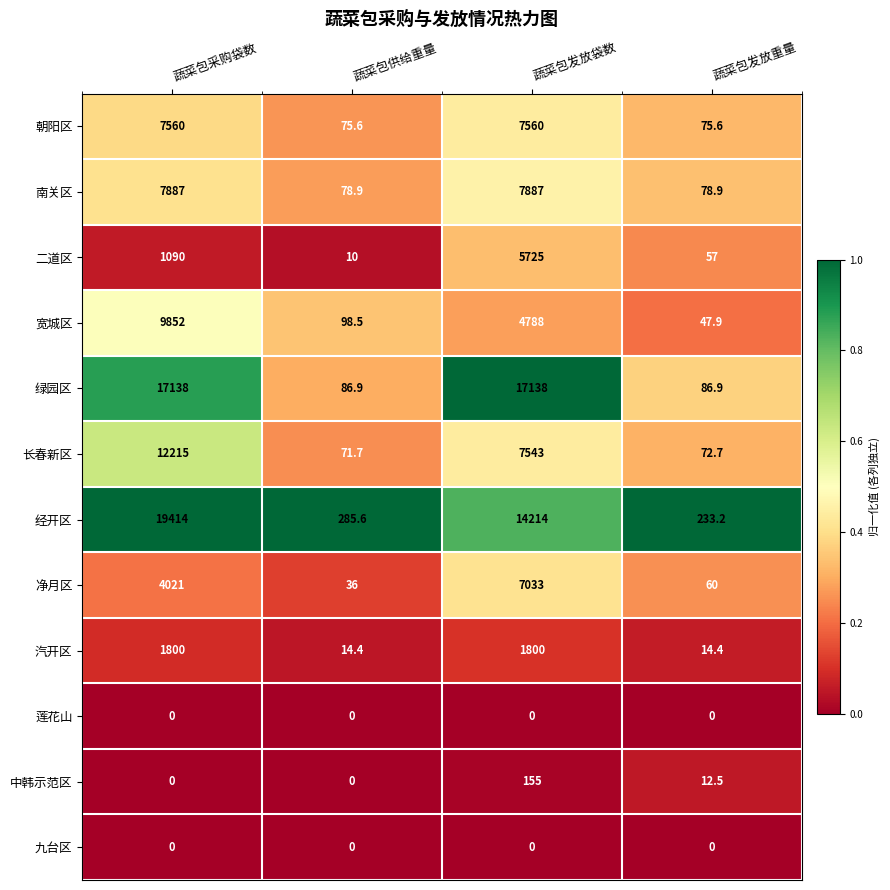

What is the maximum value shown in the chart?

19414.0